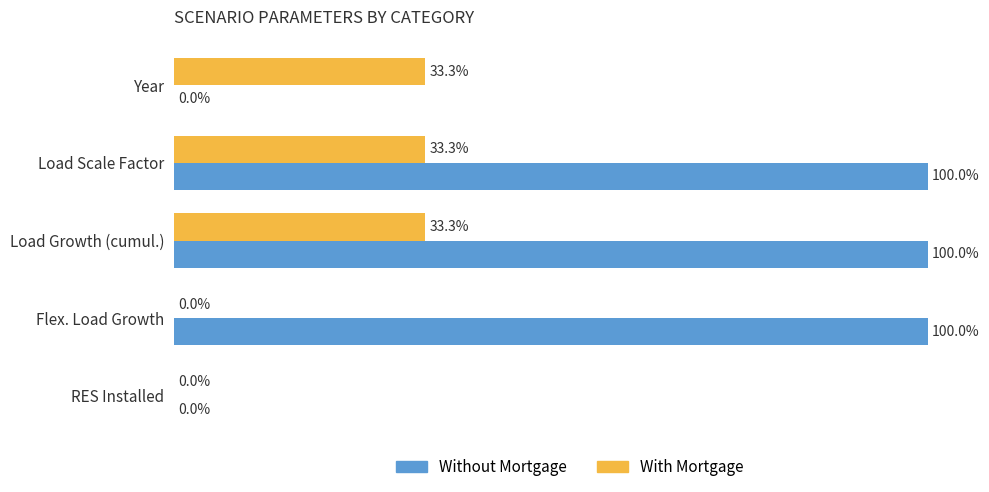

What are all the series names shown in the legend?

Without Mortgage, With Mortgage